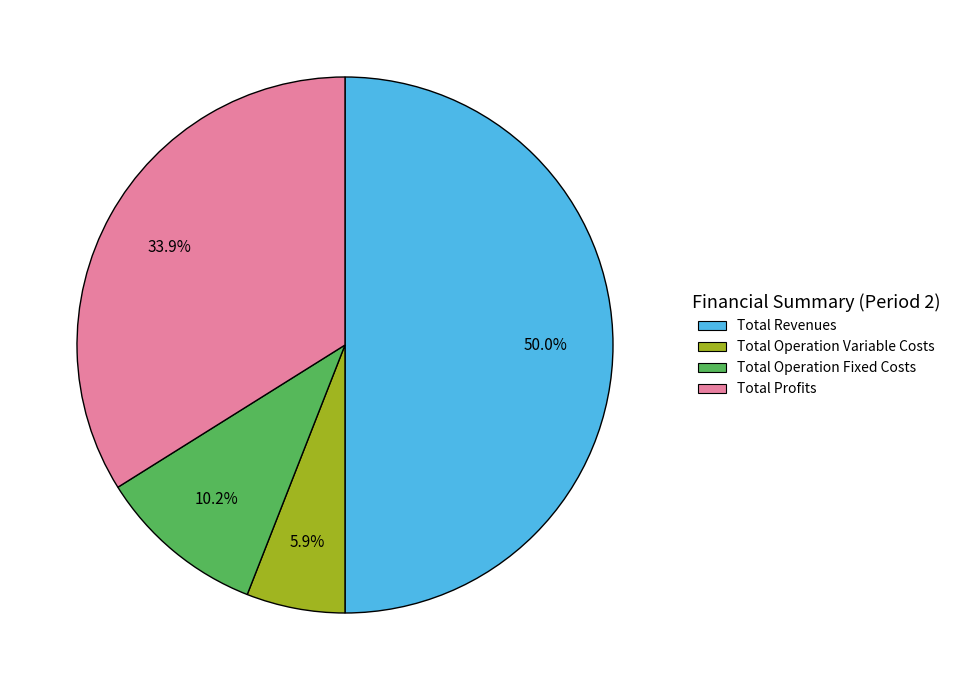

Count the number of slices in the pie.

4